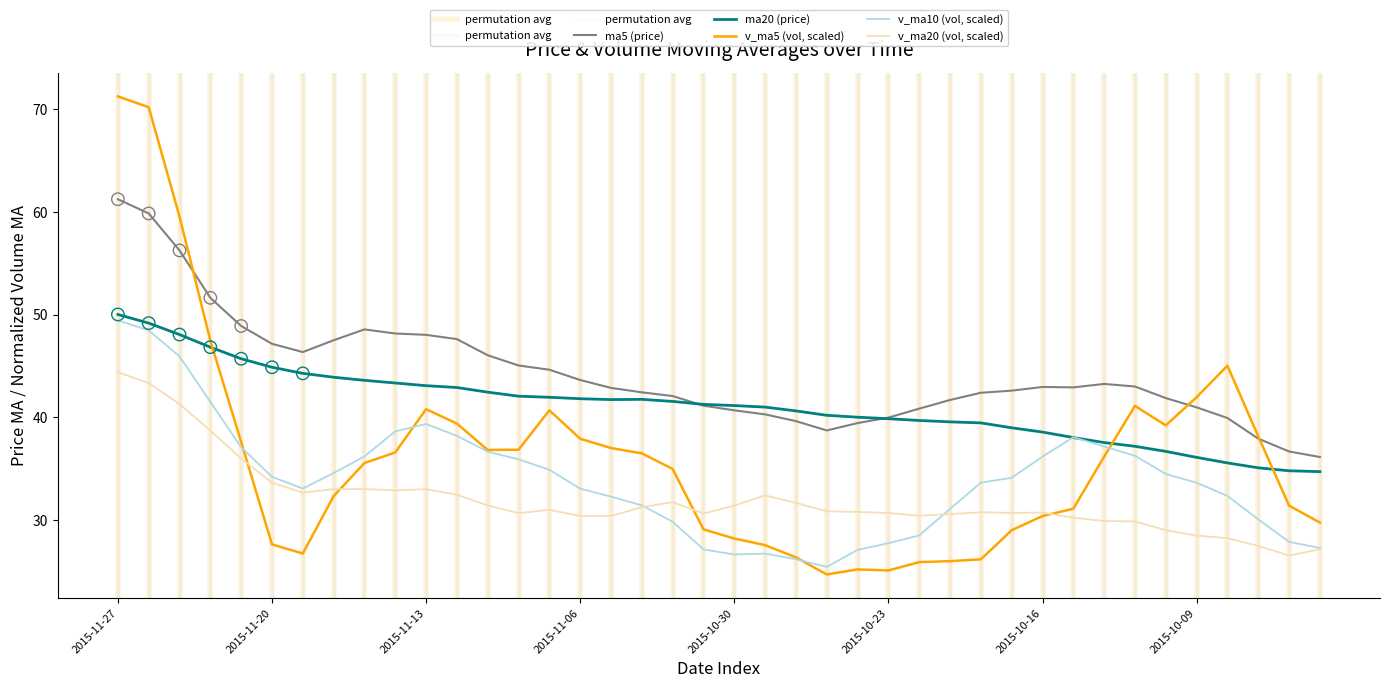

Which series contains the lowest Y value?

v_ma5